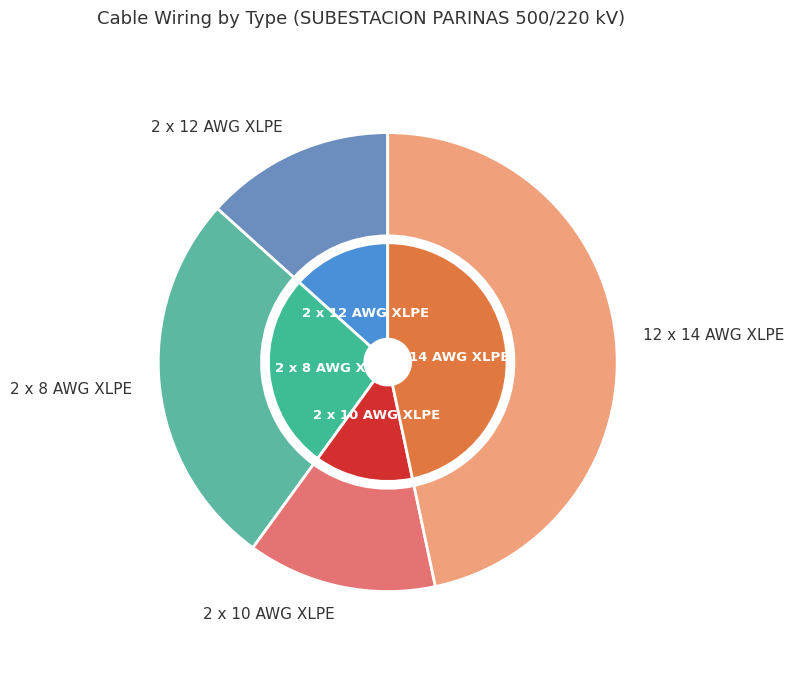

Is it true that 12 x 14 AWG XLPE is 13% of the pie?

False